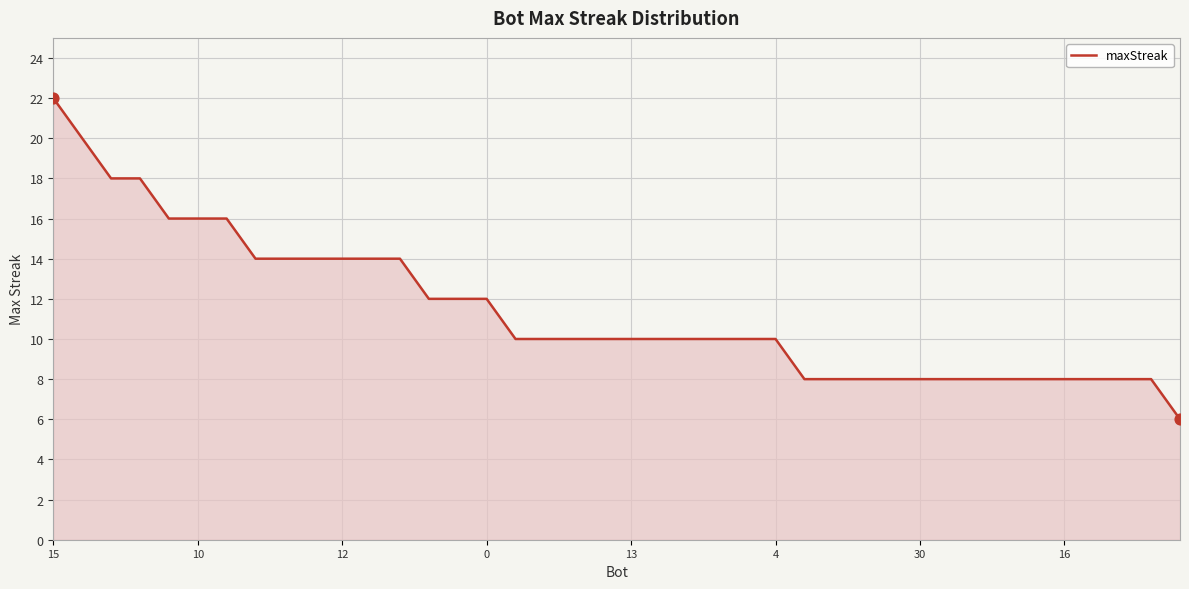

What is the difference between the maximum and minimum values?

16